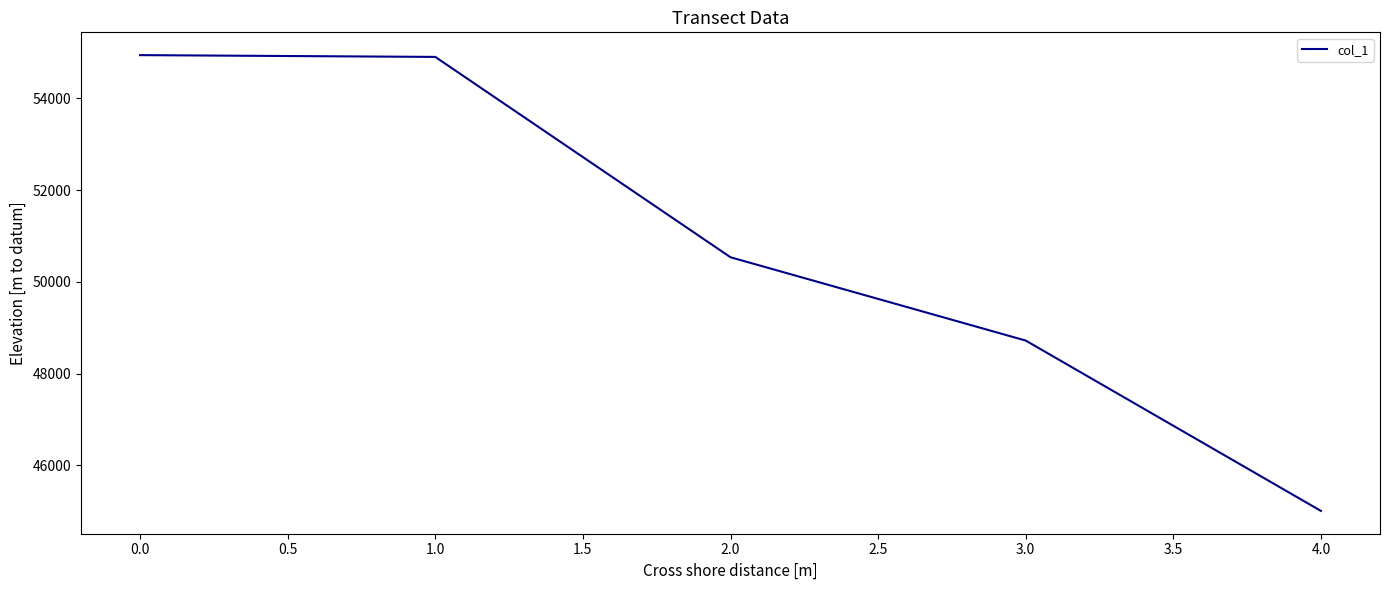

The value at 0.0 is 24533. True or false?

False